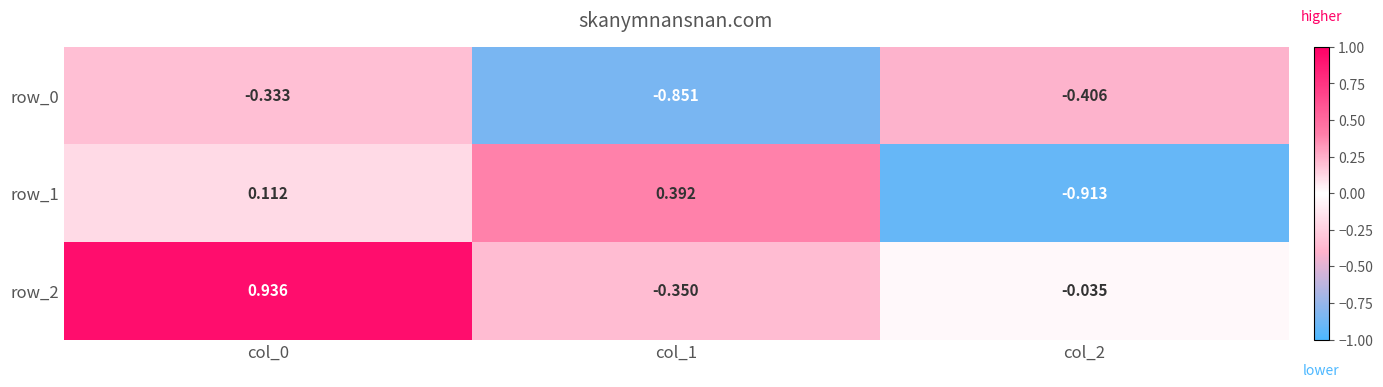

Is the value of row_1 at col_2 greater than the value of row_0 at col_1?

No